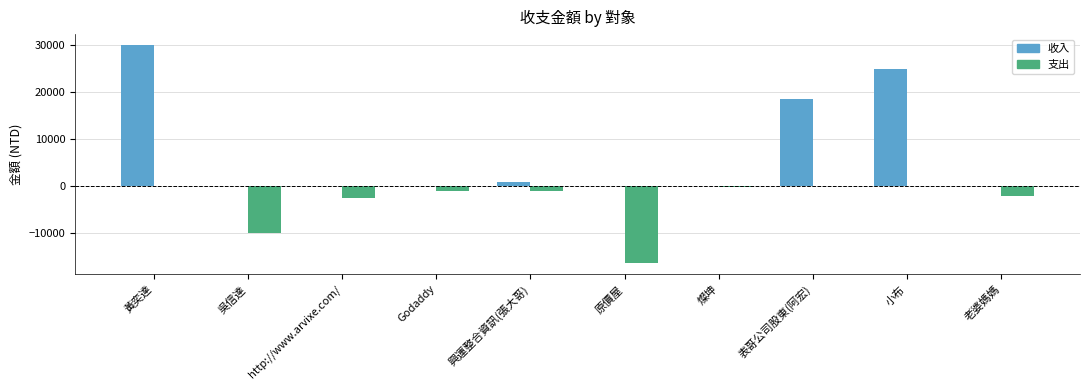

How many data points does each series have?

10